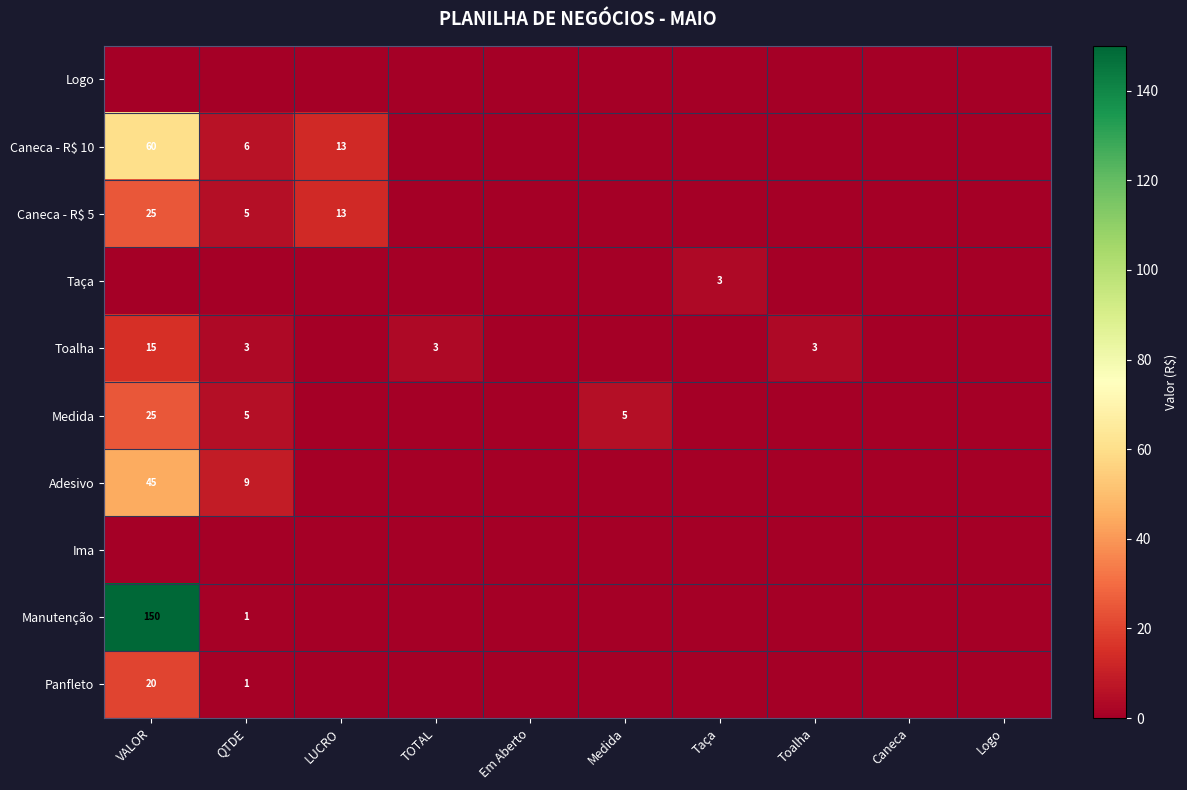

The value of Caneca - R$ 5 at VALOR is 12. True or false?

False